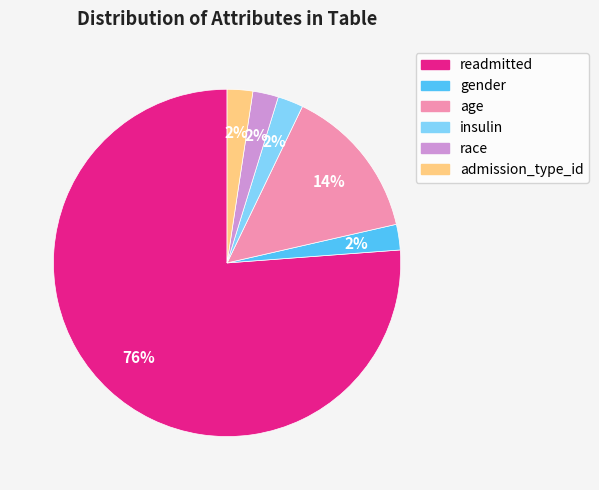

To the nearest percent, what is the average slice percentage?

17%